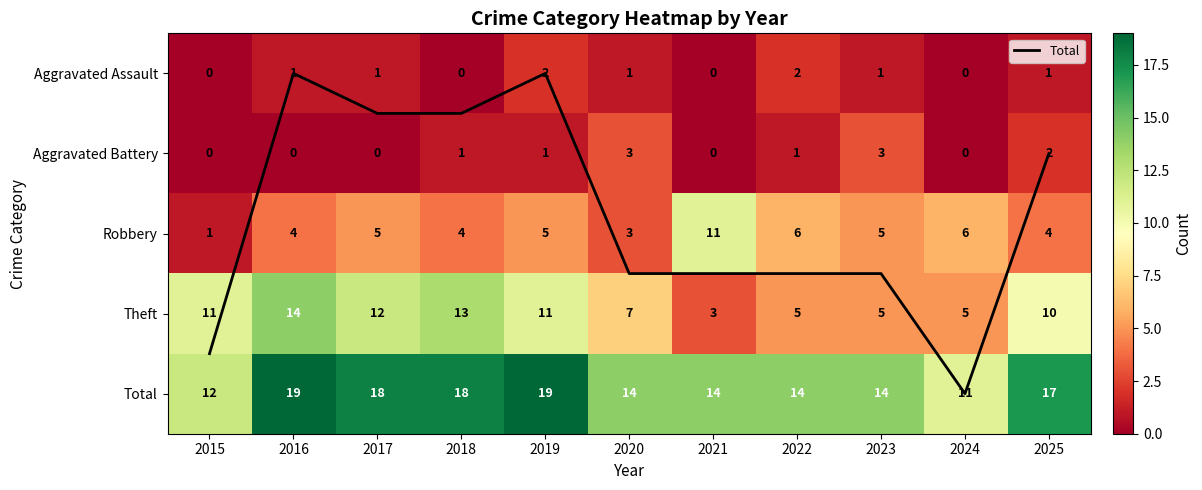

At which category is the sum across all series the highest?

2016